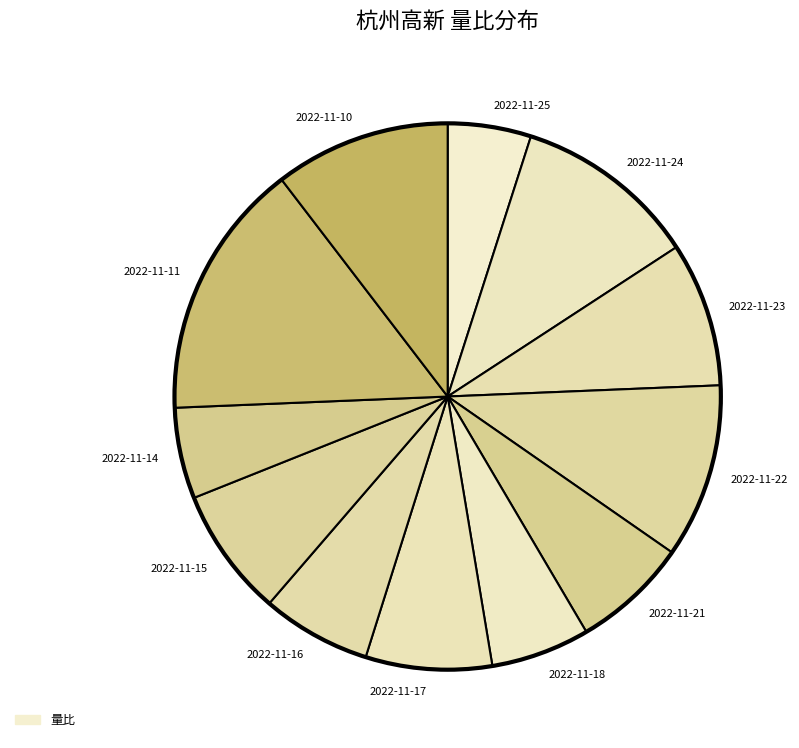

The 2022-11-17 slice represents 16% of the pie. True or false?

False